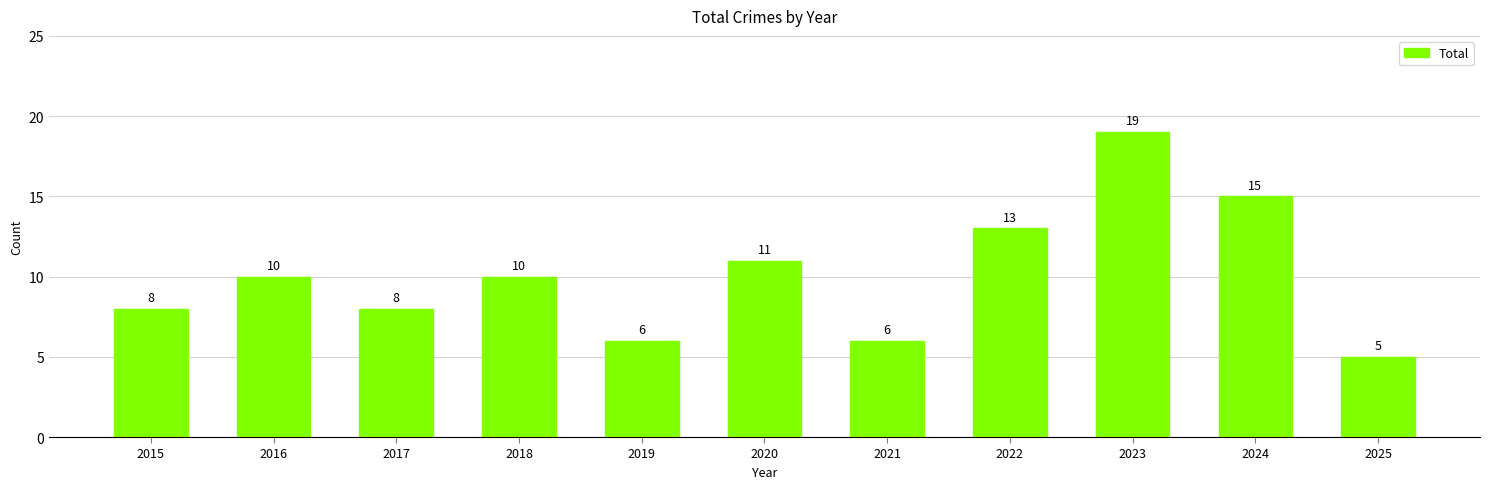

What is the change in value from 2018 to 2019?

-4